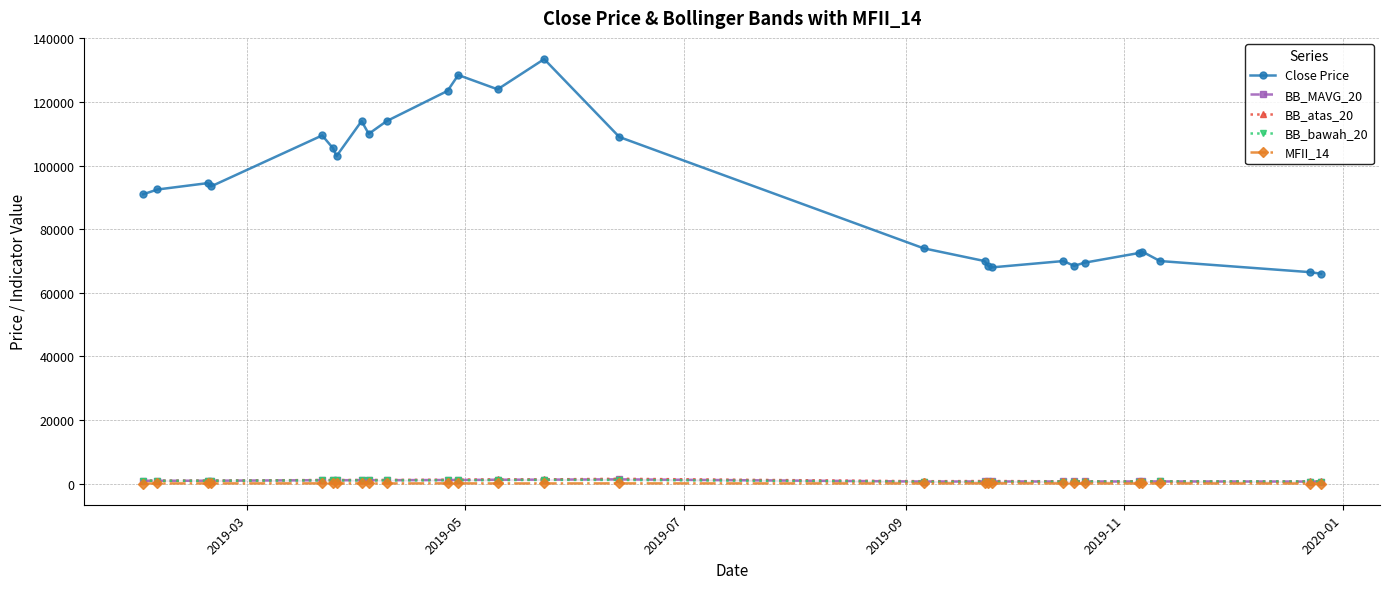

True or false: Close Price and MFII_14 cross at least once.

False